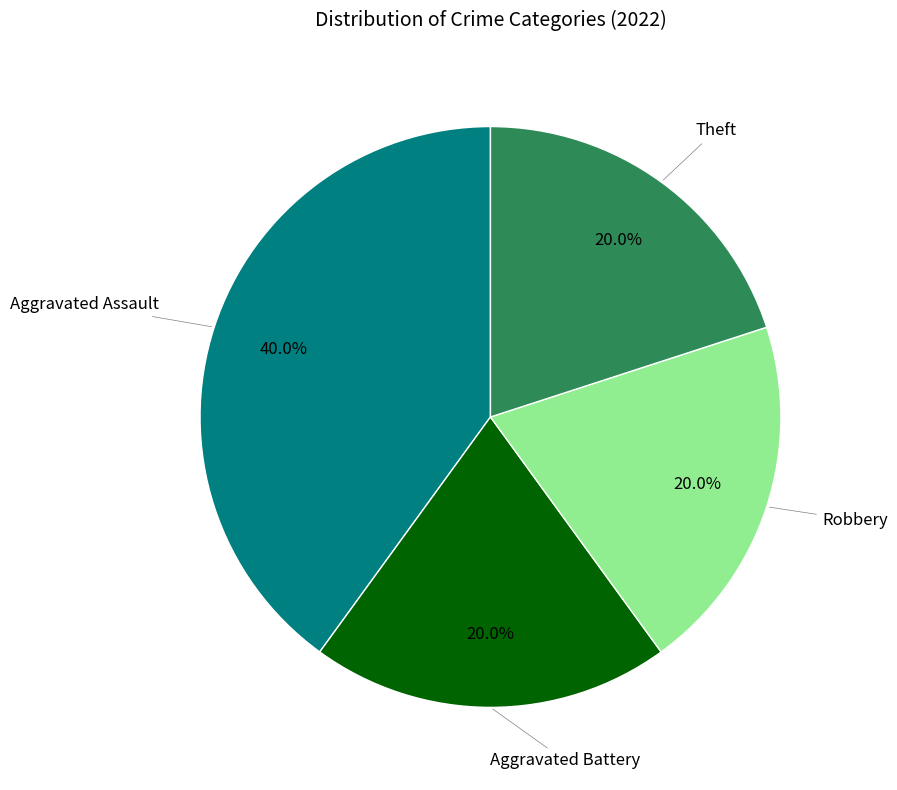

Does any single category account for the majority?

No